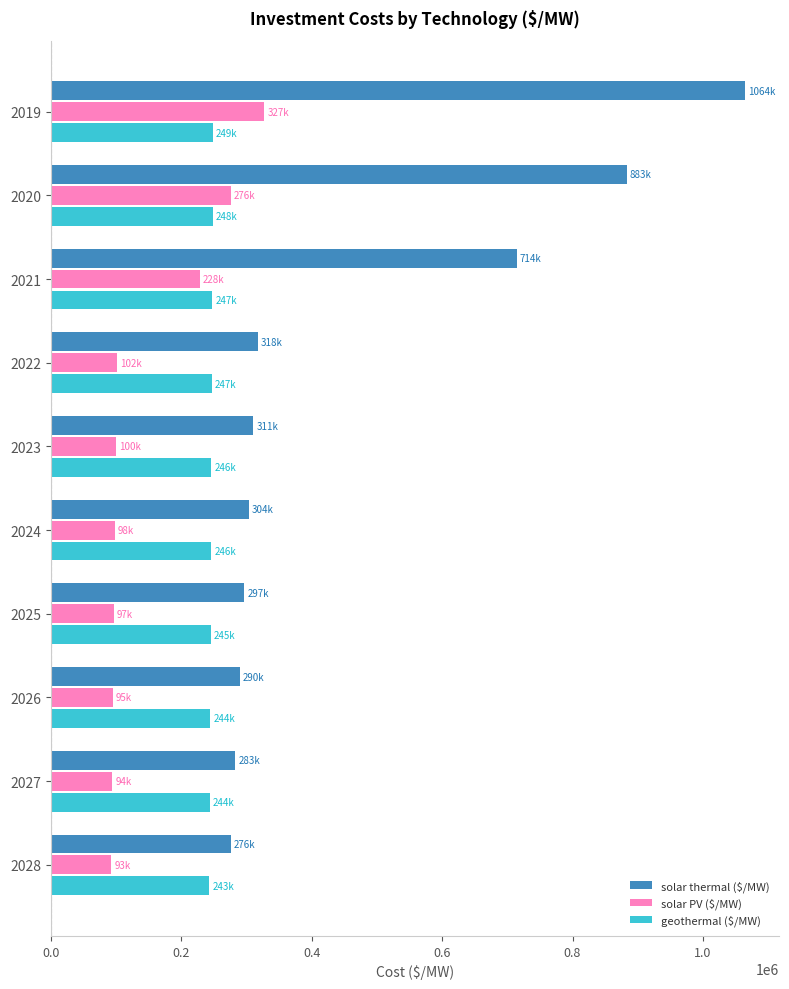

Which series changed the most between 2021 and 2023?

solar thermal ($/MW)